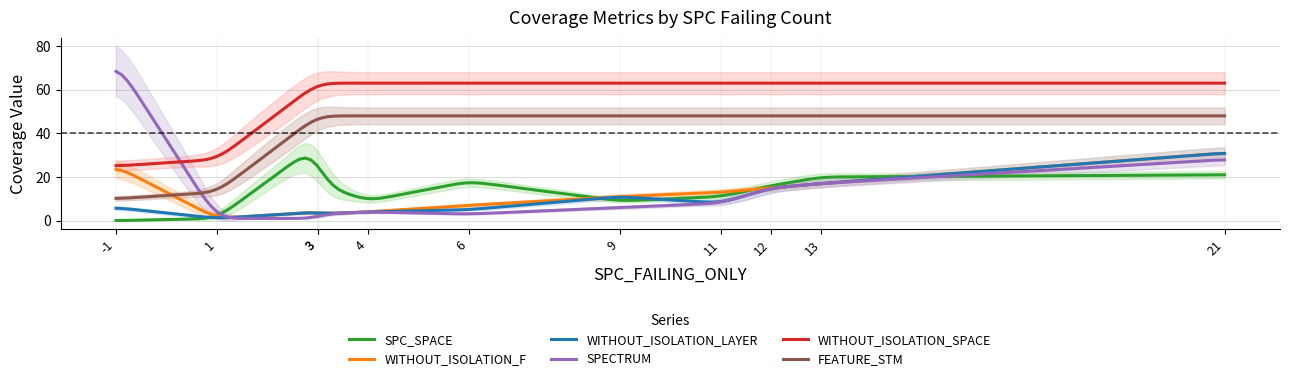

What is the maximum value for SPC_SPACE?

28.7